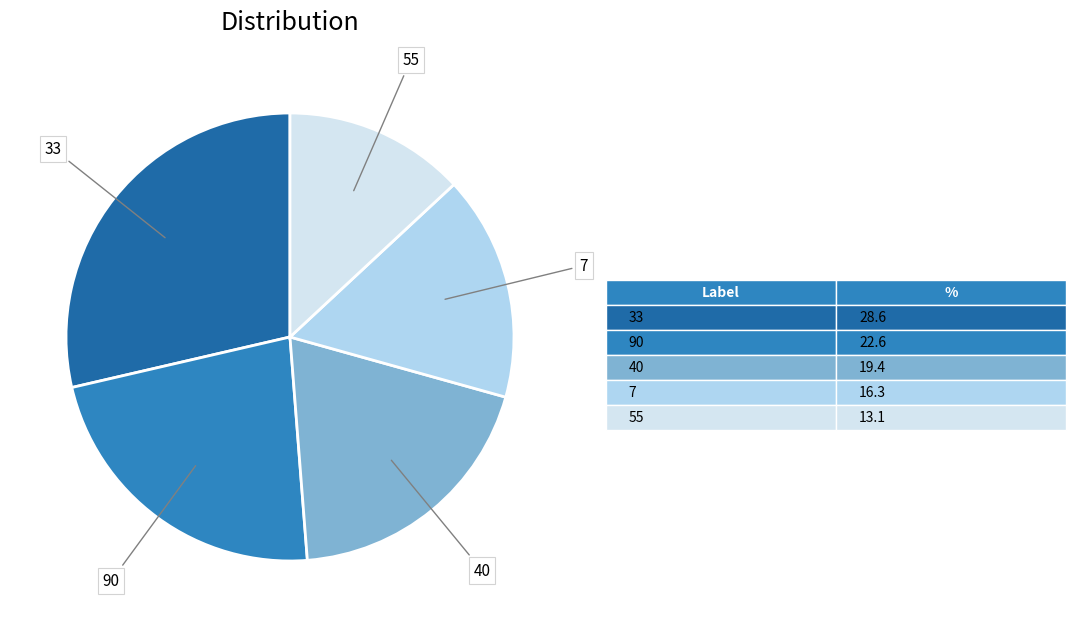

Count the number of slices in the pie.

5